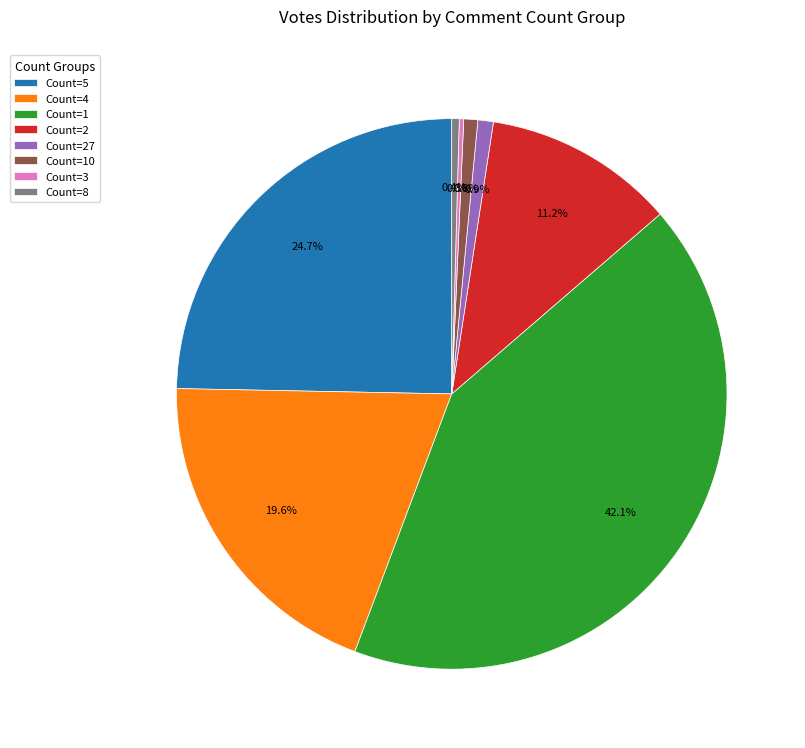

Between Count=5 and Count=2, which is larger?

Count=5